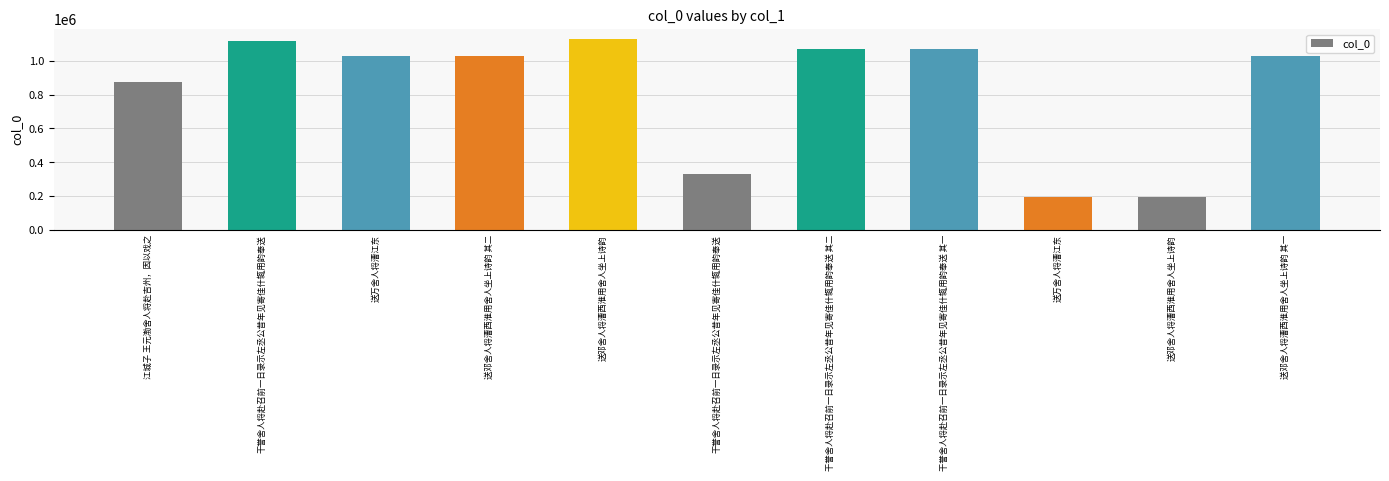

Count the number of data series in this chart.

1